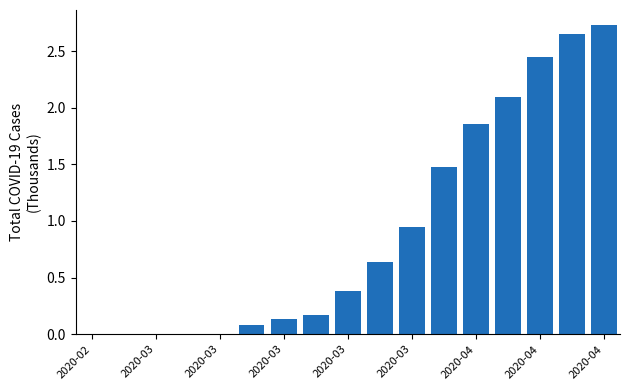

How many categories are shown in the chart?

17